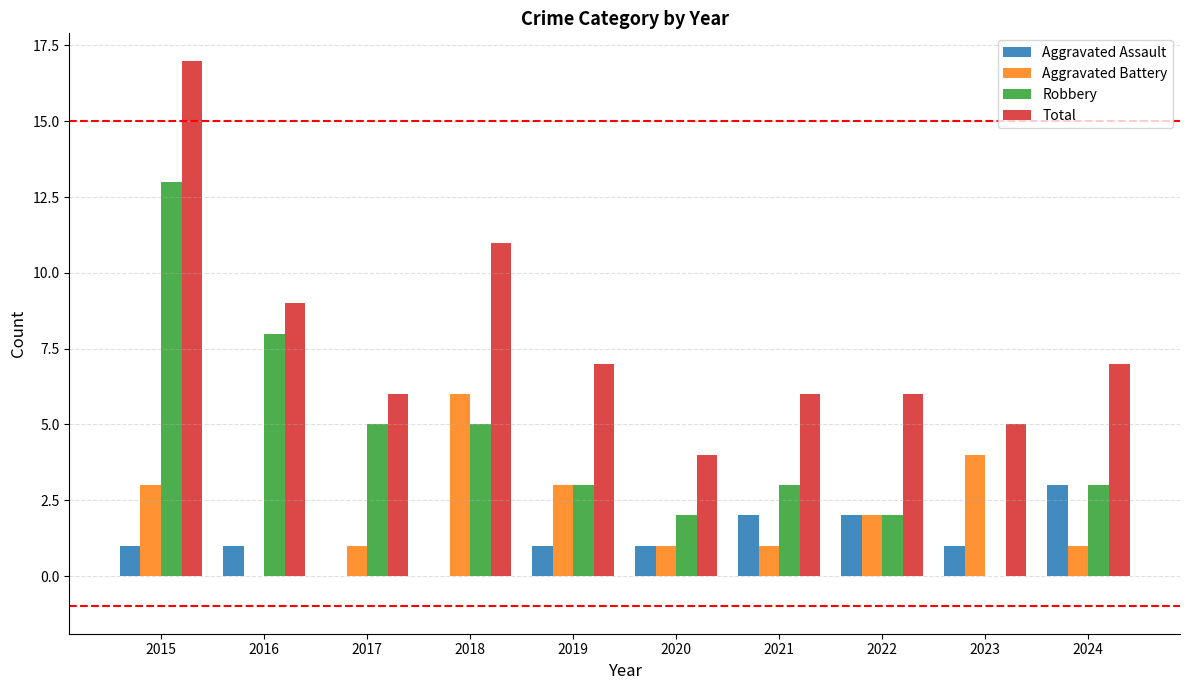

What is the sum of the Aggravated Assault values at 2019 and 2024?

4